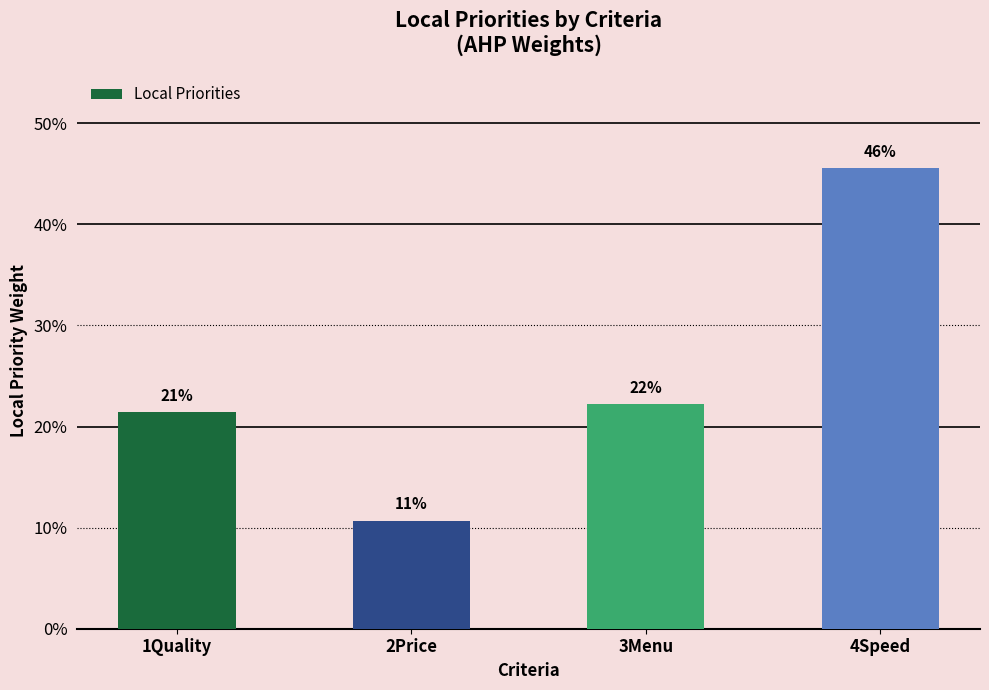

List the labels in order of value, largest first.

4Speed, 3Menu, 1Quality, 2Price